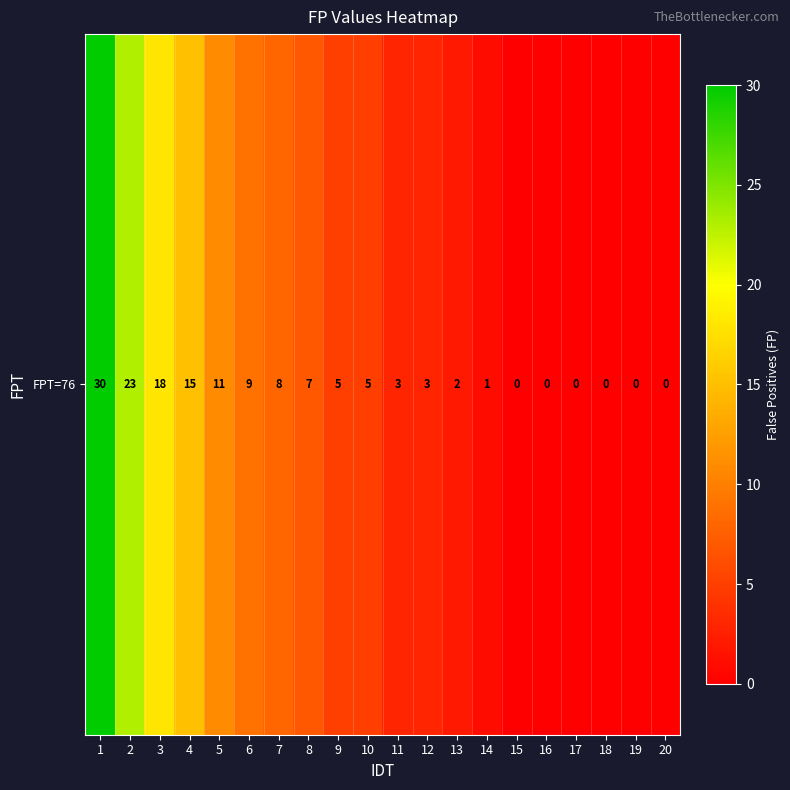

Read the value at 11, to the nearest 5.

5